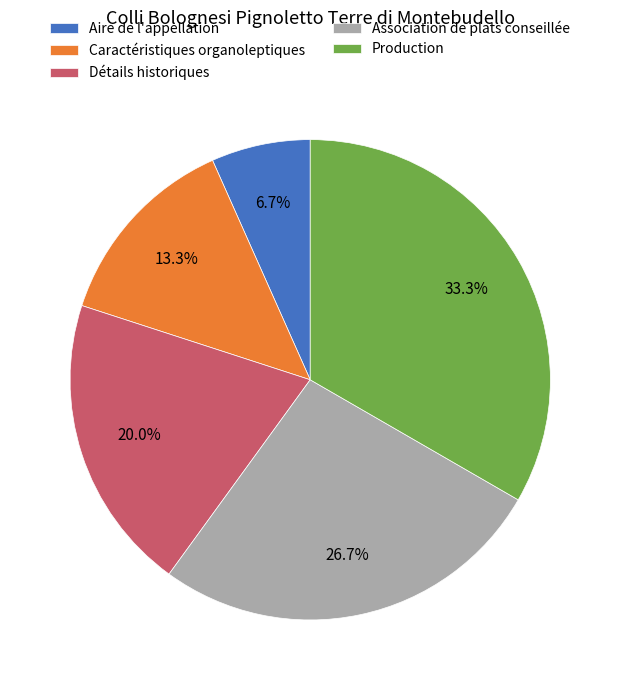

What percentage is the Caractéristiques organoleptiques slice, to the nearest percent?

13%